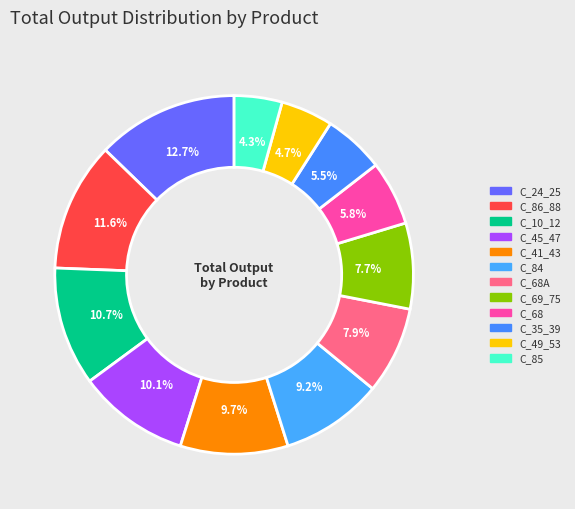

How much of the chart is everything except C_69_75?

92.3%